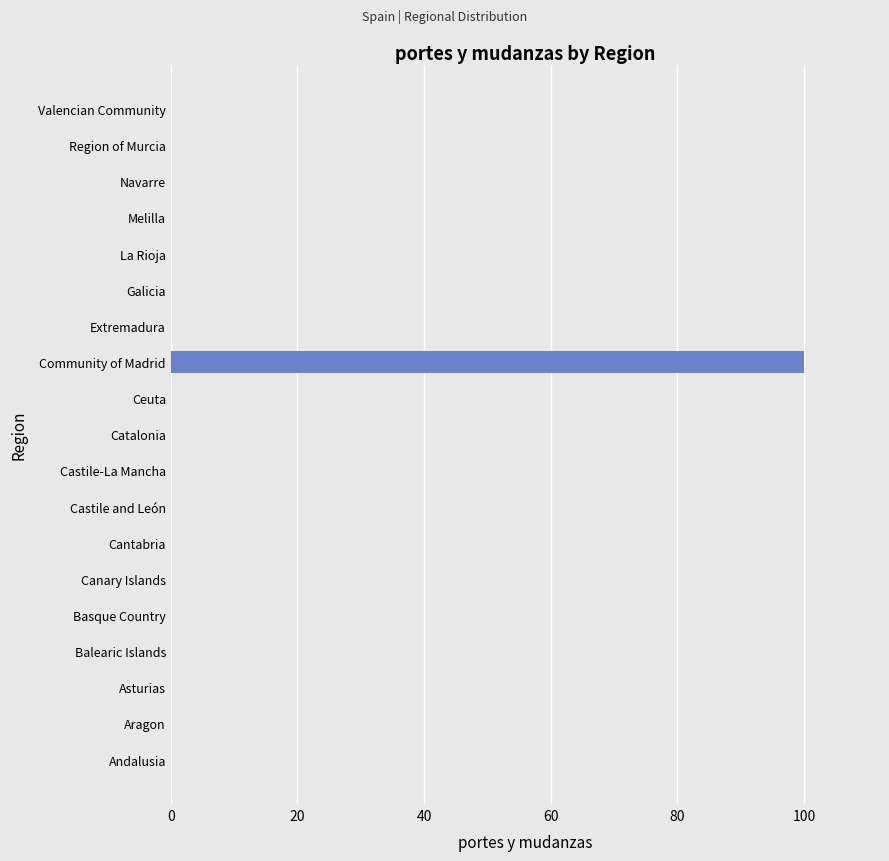

What is the sum of all values?

100